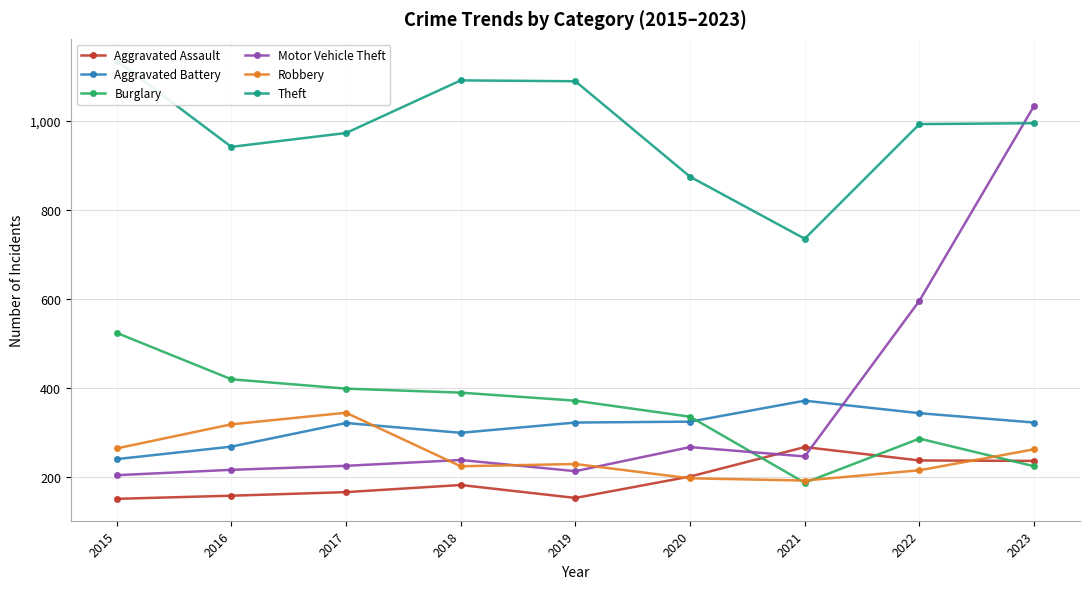

Which series has the widest spread of values?

Motor Vehicle Theft